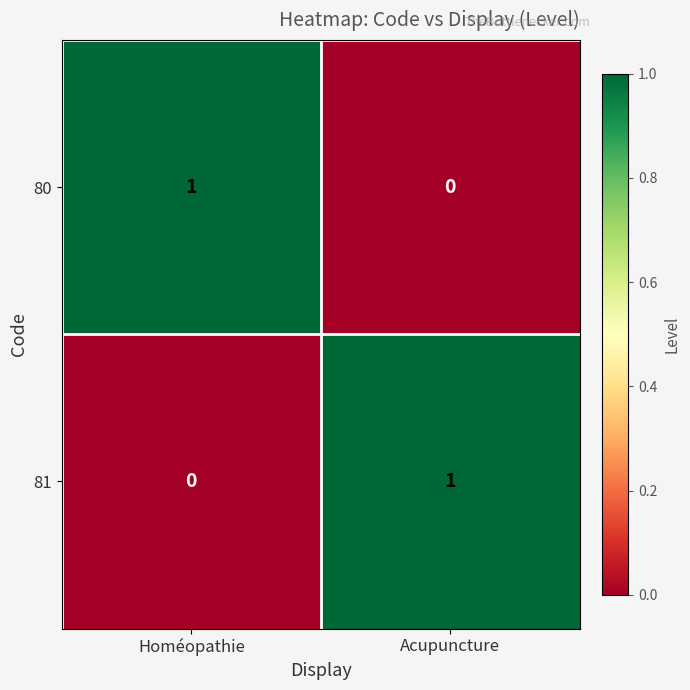

Reading left to right, what are all the values shown in this chart?

80: 1	0
81: 0	1